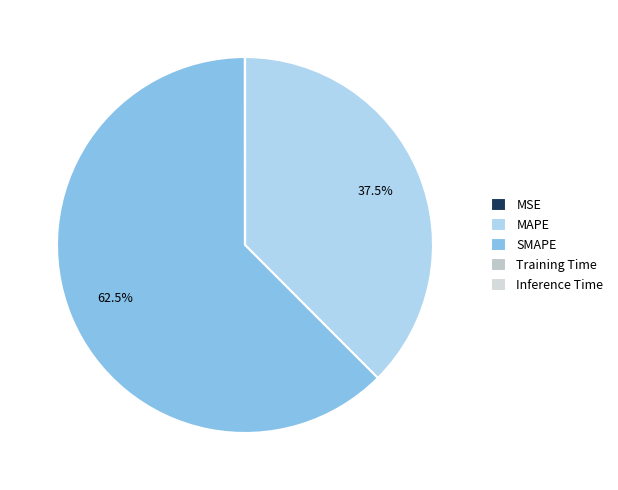

How many segments does this pie chart have?

5